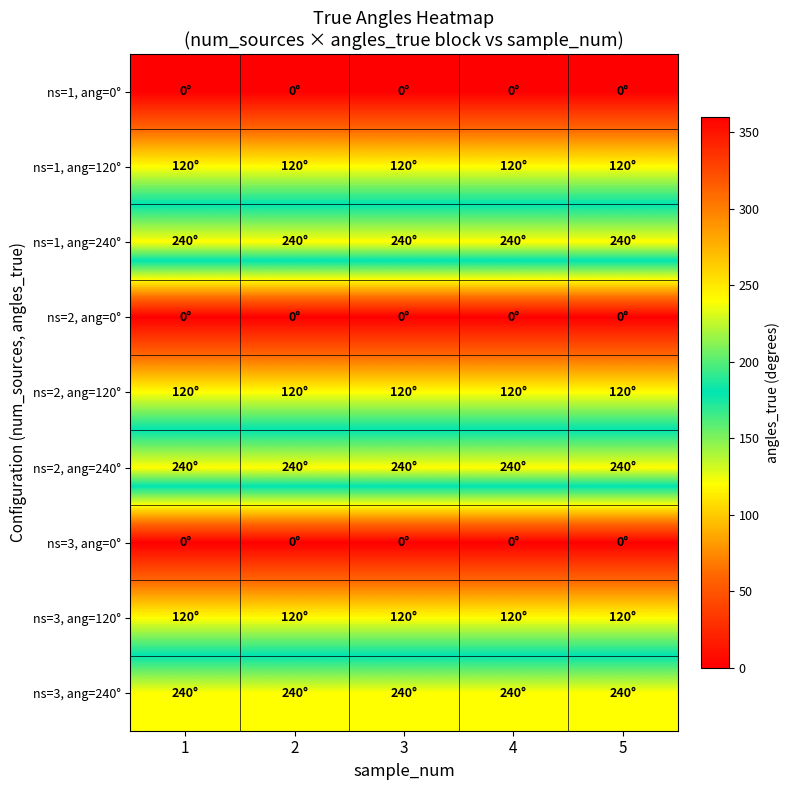

What is the maximum value shown in the chart?

240